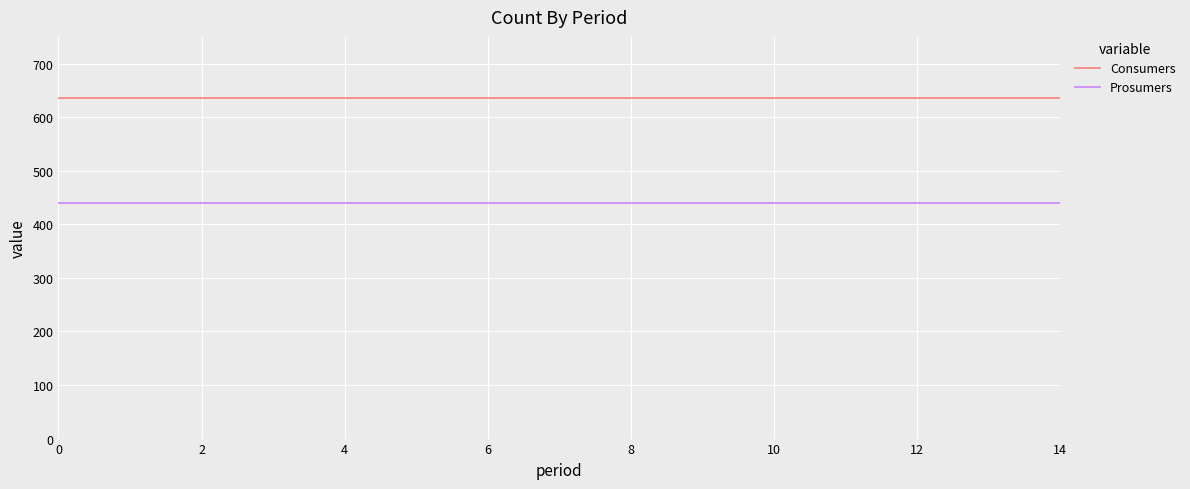

What is the minimum value shown in the chart?

440